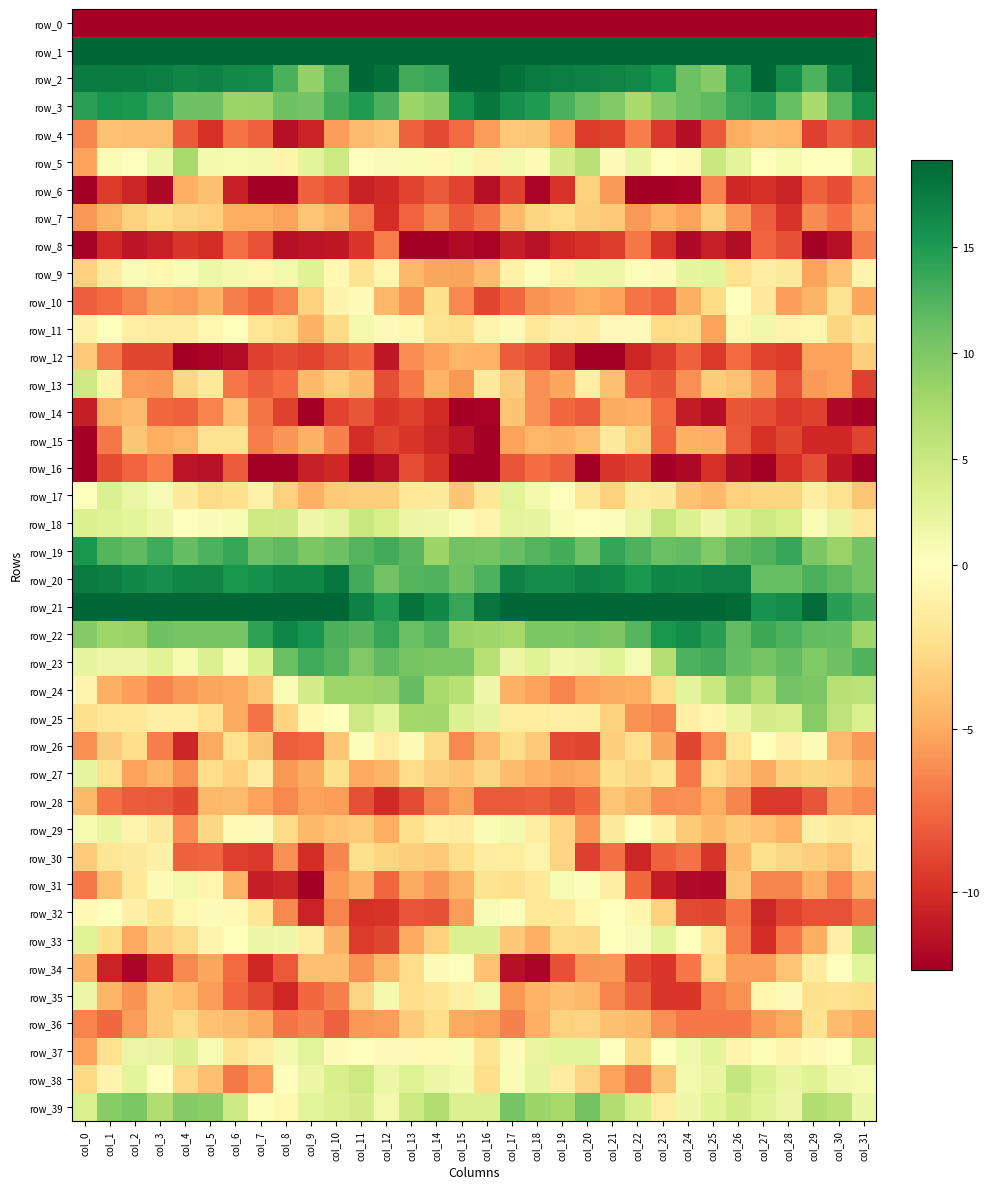

Where does the row_29 series first go above -1?

col_0